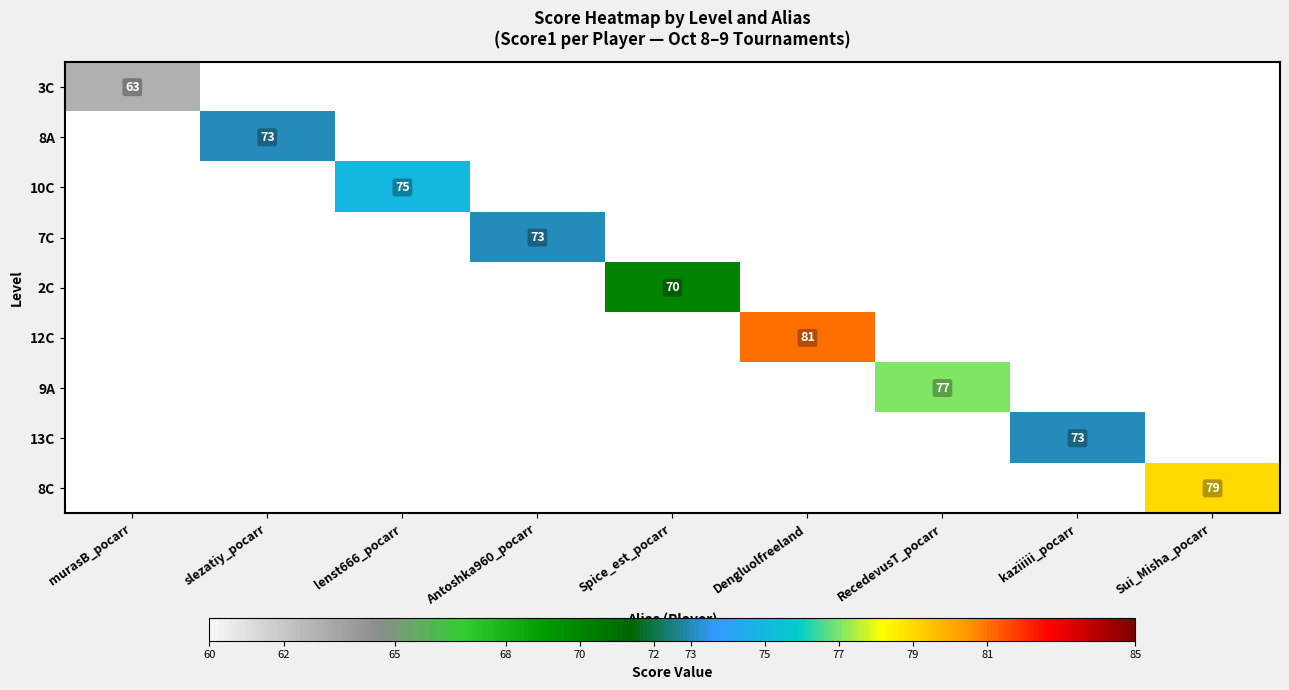

Which has a higher value, slezatiy_pocarr or Dengluolfreeland?

Dengluolfreeland